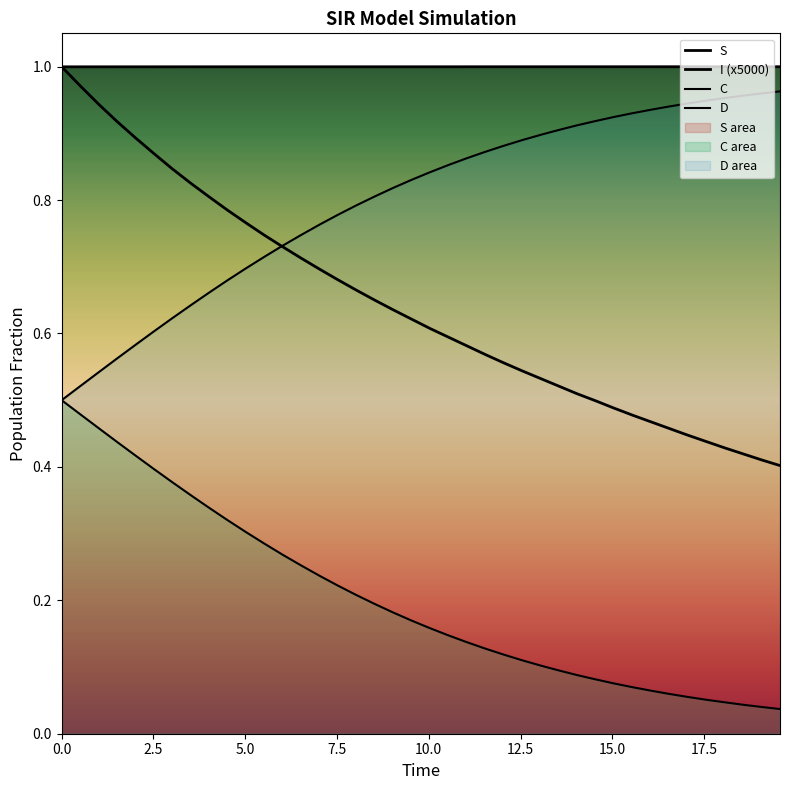

What is the maximum value shown in the chart?

1.0